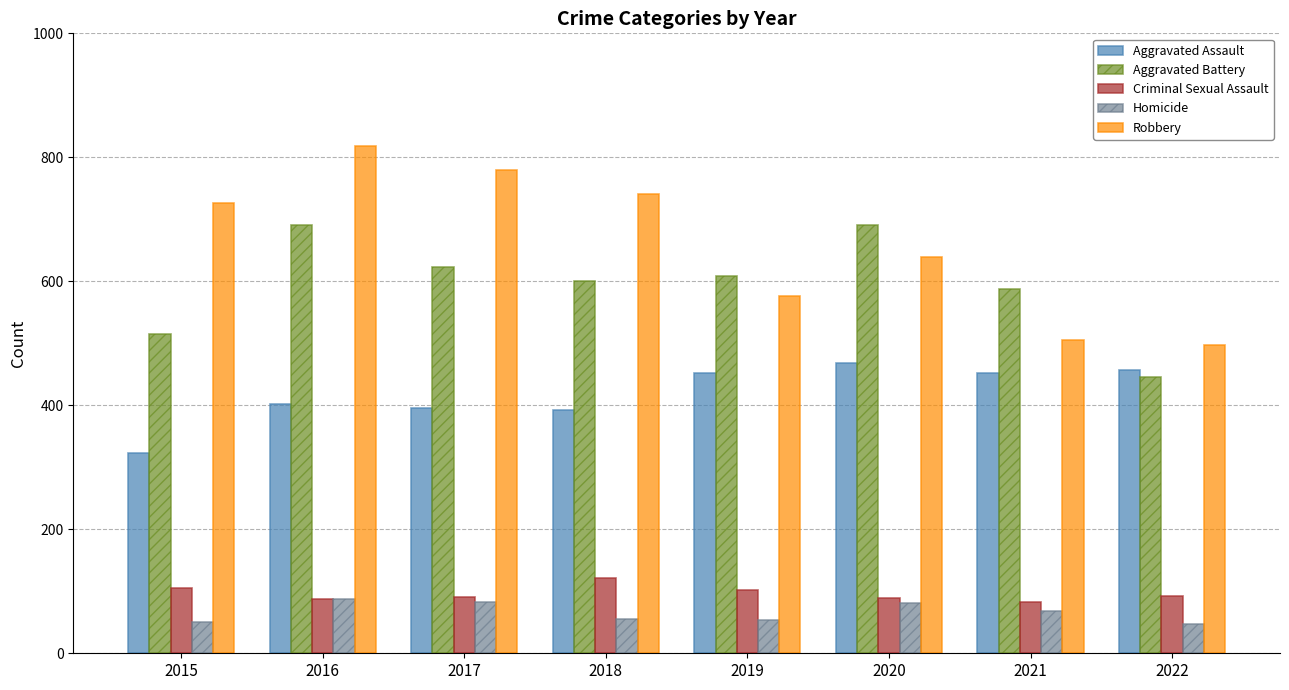

What is the lowest value of the Aggravated Assault series?

323